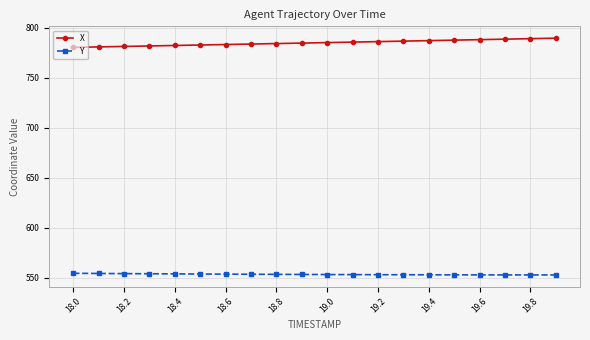

True or false: Y and X intersect in this chart.

False